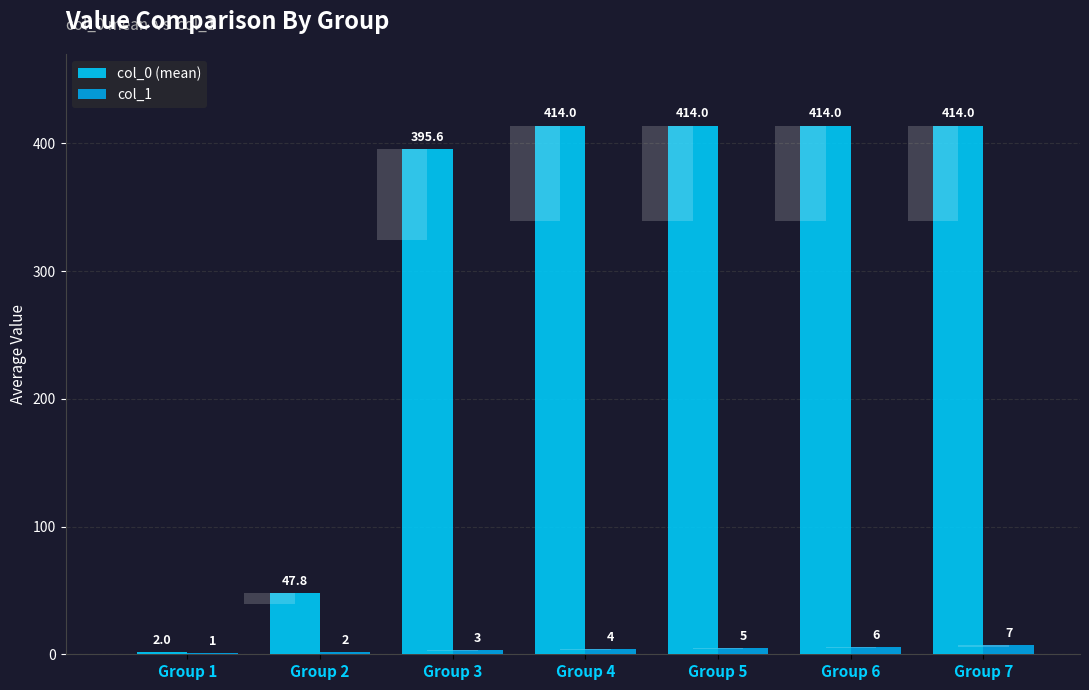

What is the sum of the col_1 values at Group 3 and Group 7?

10.0